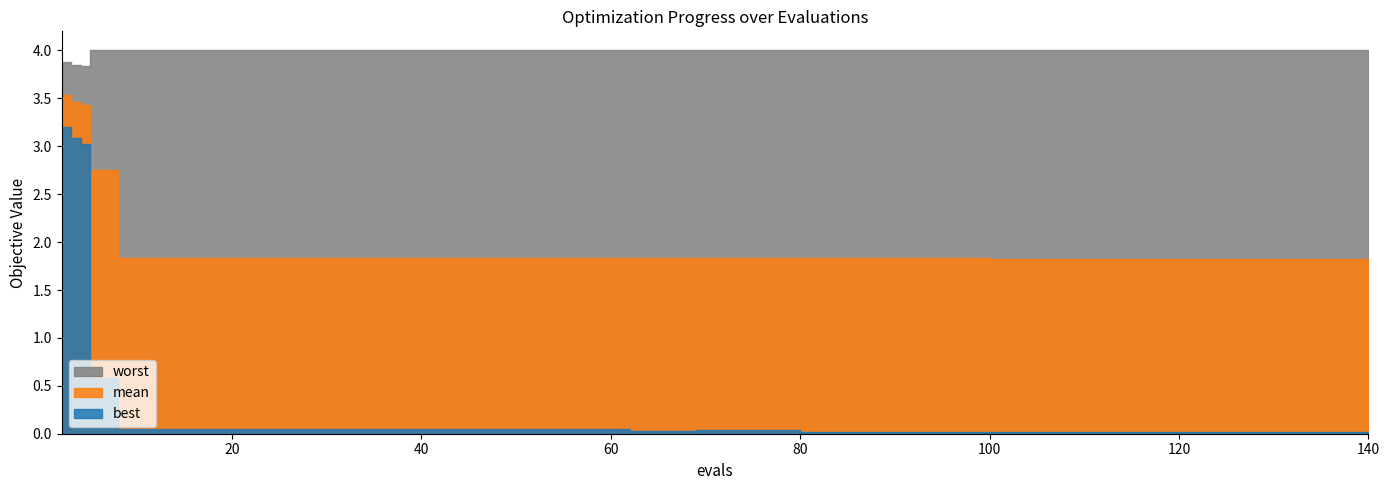

Which series changed the most between 56 and 124?

best